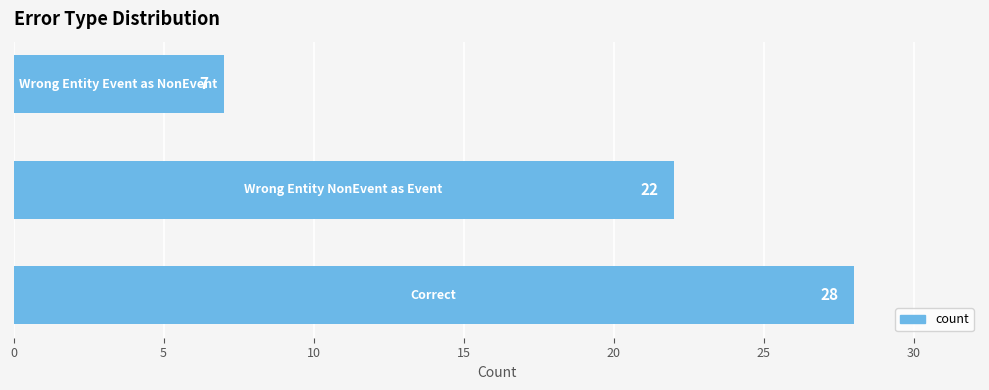

How many values are between 7 and 28?

3